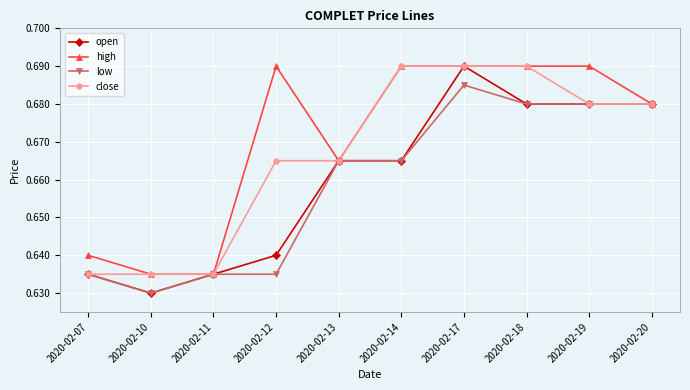

Which category has the lowest value across all series?

2020-02-10